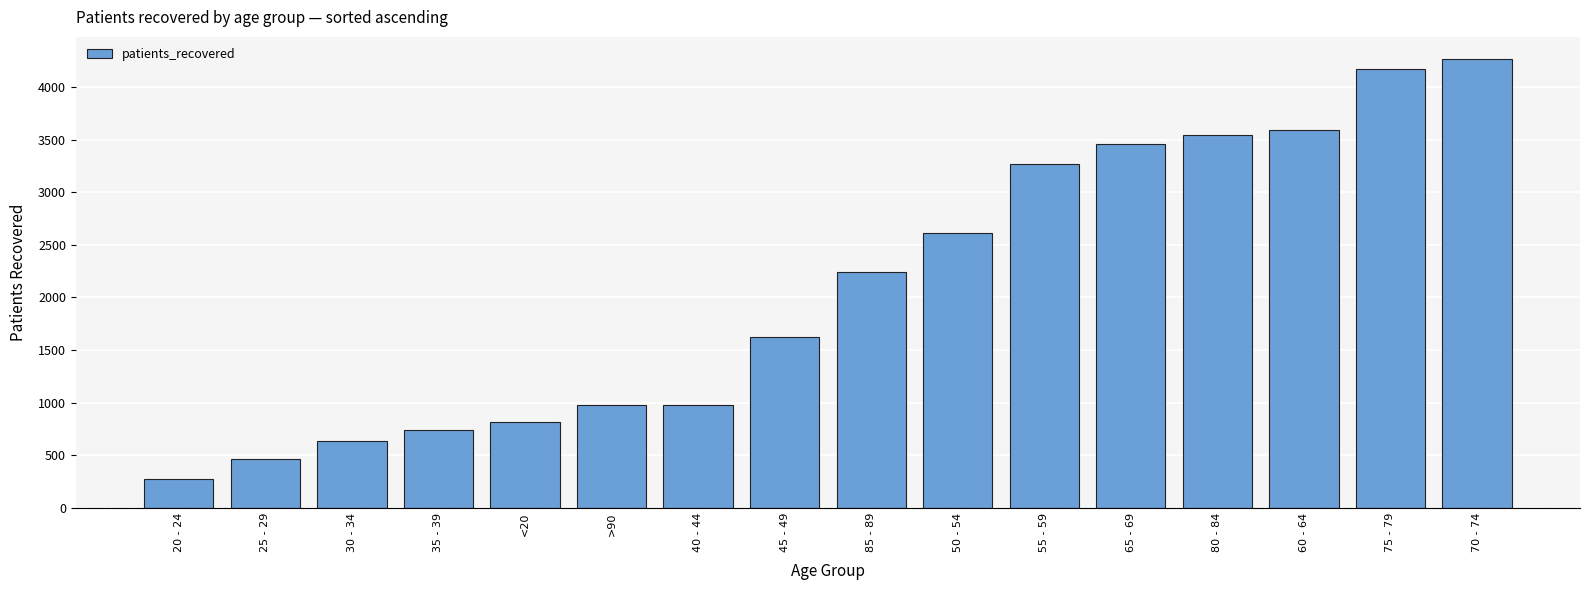

Is it true that the value at 35 - 39 is 1105?

False